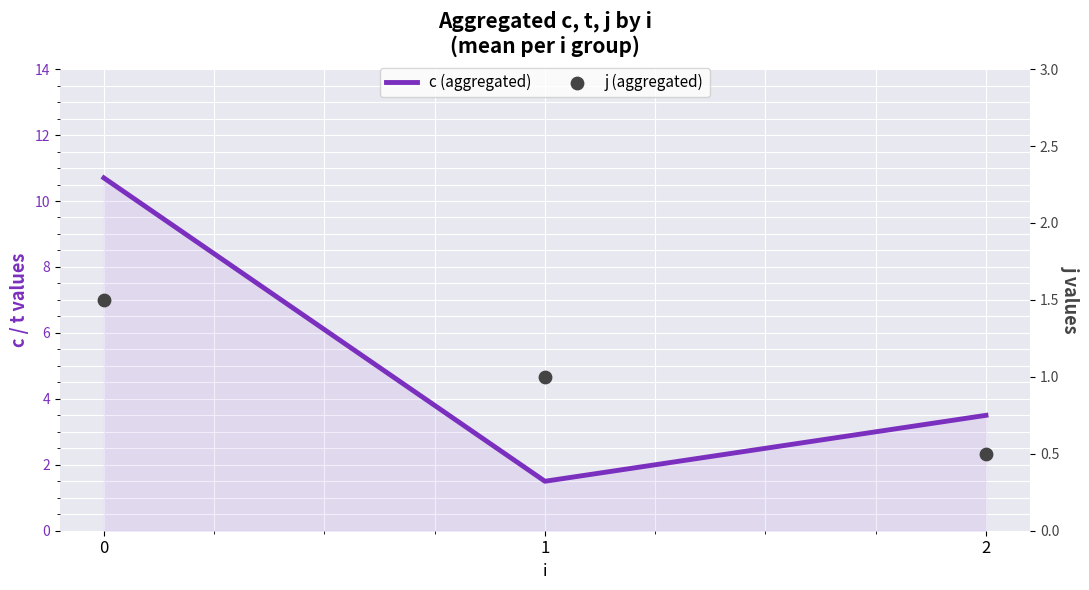

Which series has the largest total across all categories?

c (aggregated)